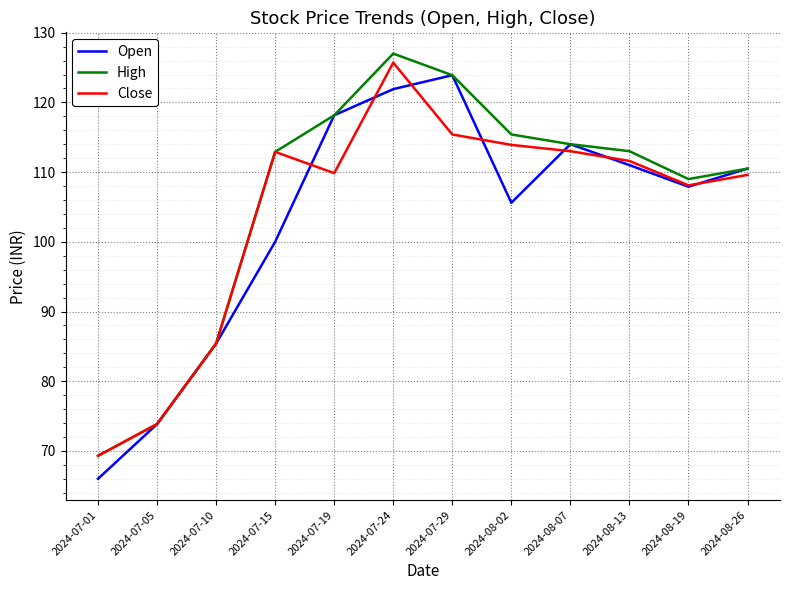

Is it true that Close equals 128.9 at 2024-07-10?

False